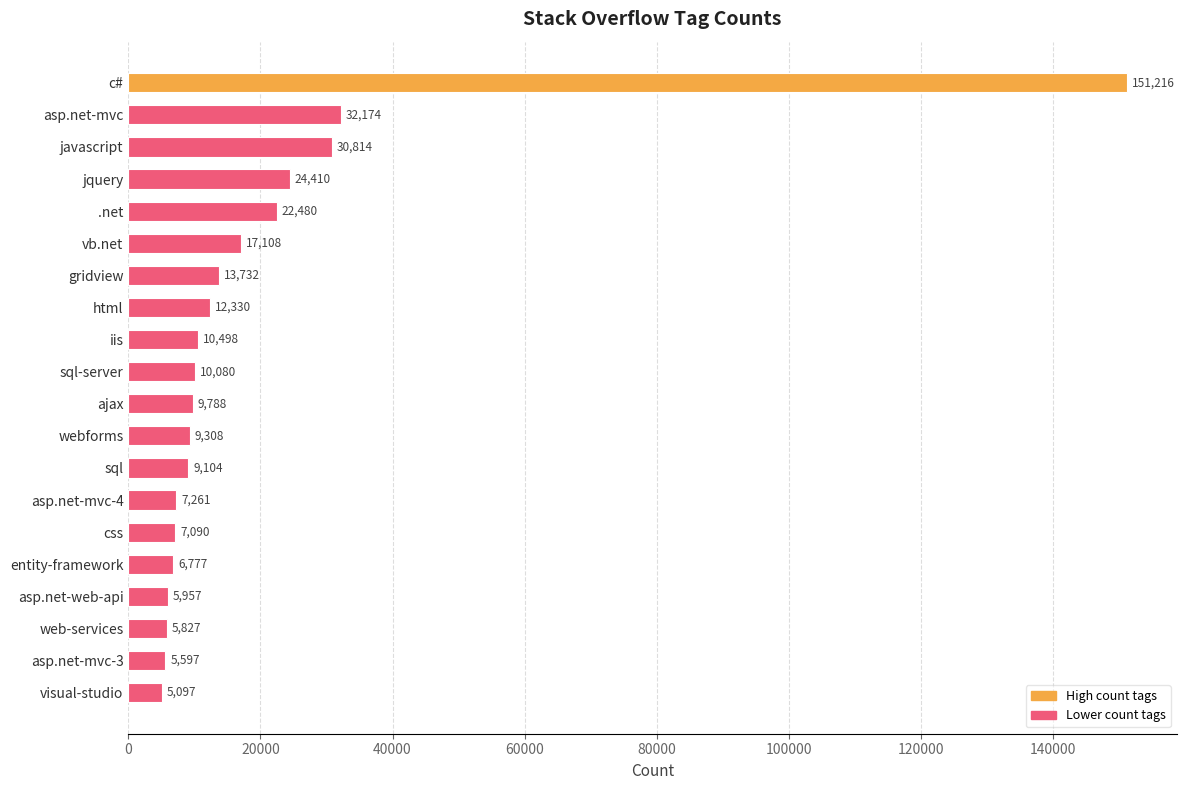

What is the change in value from c# to asp.net-mvc-4?

-143955